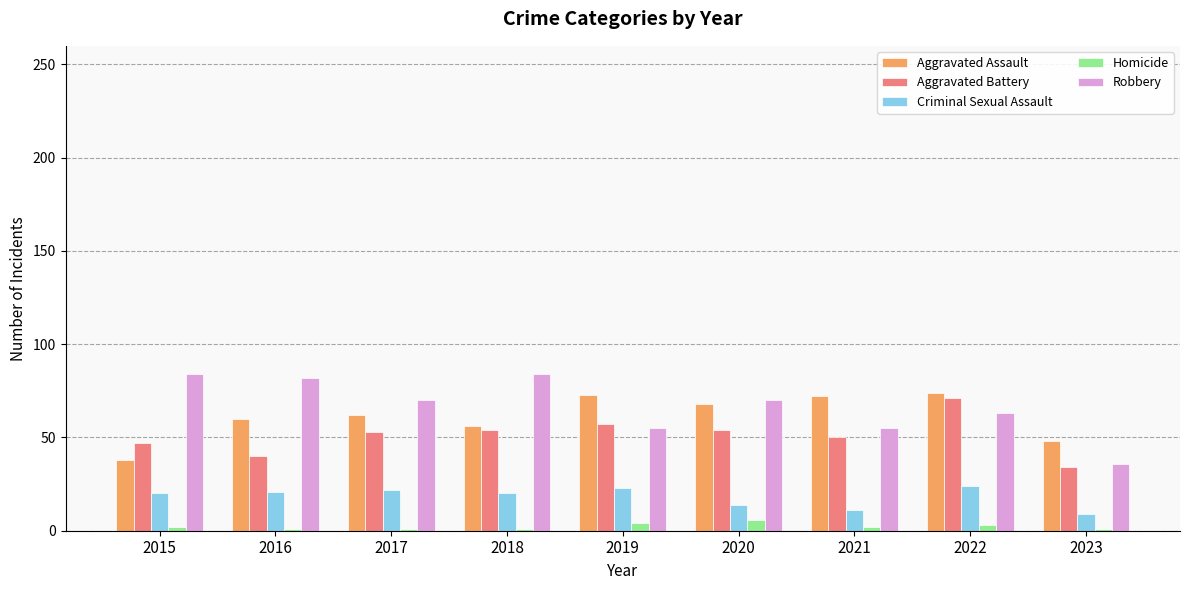

The value of Criminal Sexual Assault at 2018 is 20. True or false?

True